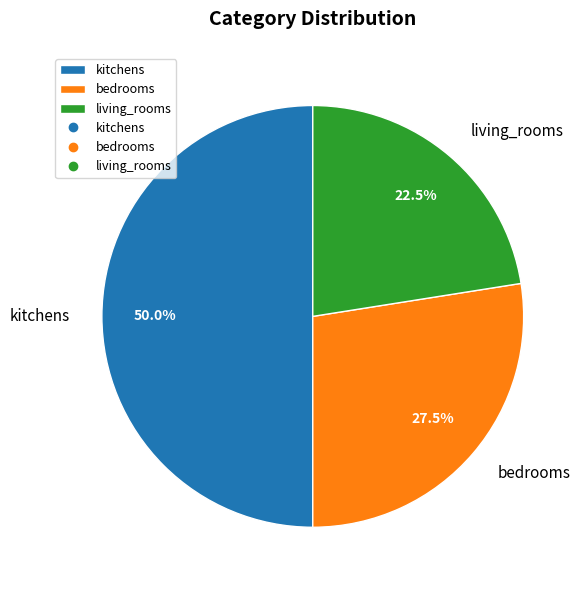

Which category has the biggest portion of the pie?

kitchens